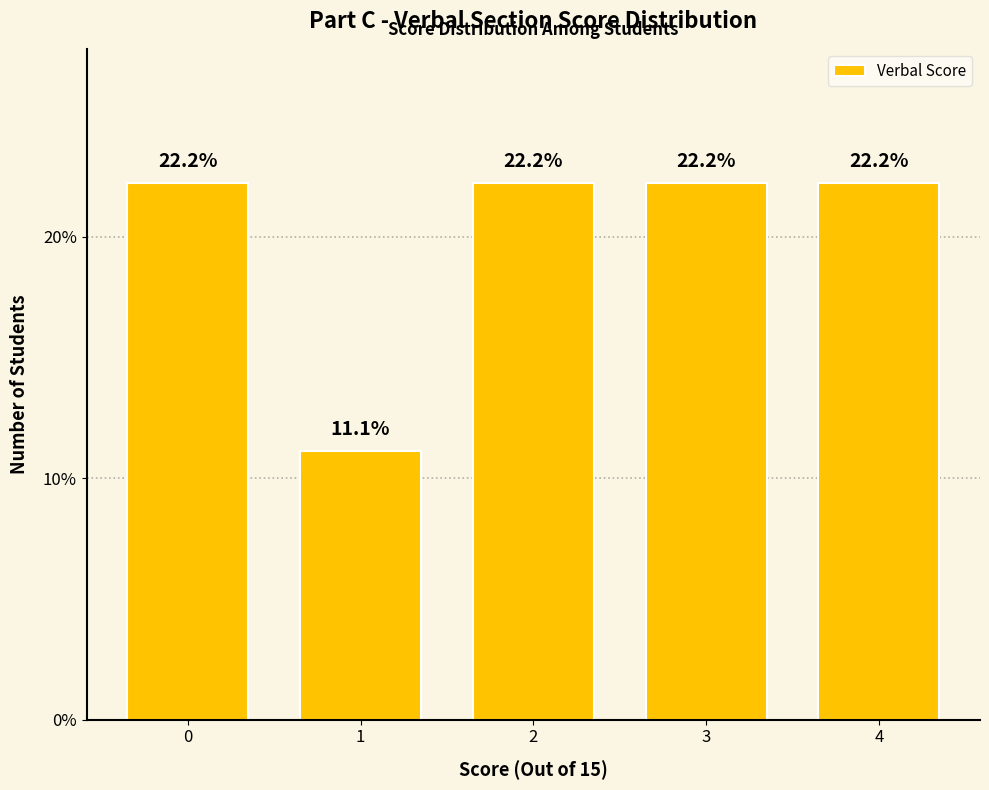

What is the ratio of the value at 4 to the value at 0?

1.0